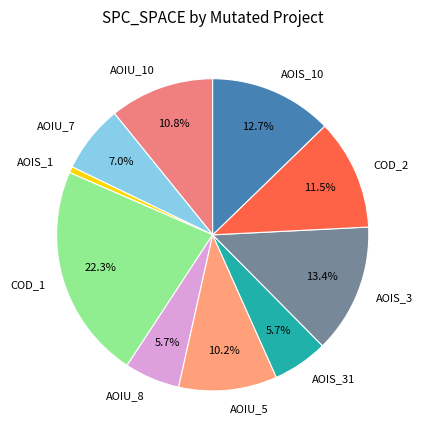

What is the largest slice in the pie chart?

COD_1